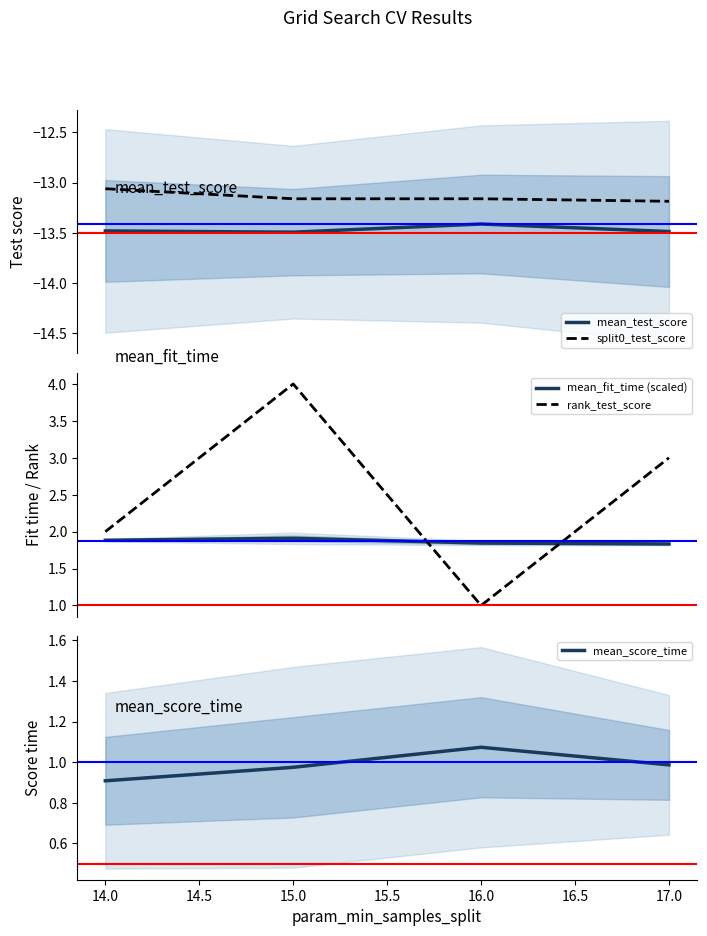

What is the maximum value for mean_fit_time (scaled)?

1.9